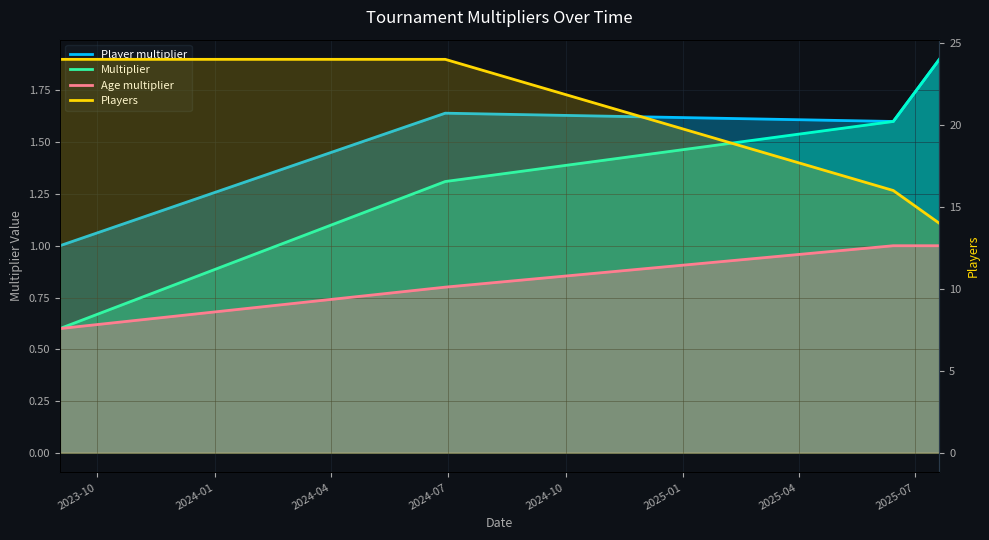

What is the greatest value displayed?

24.0